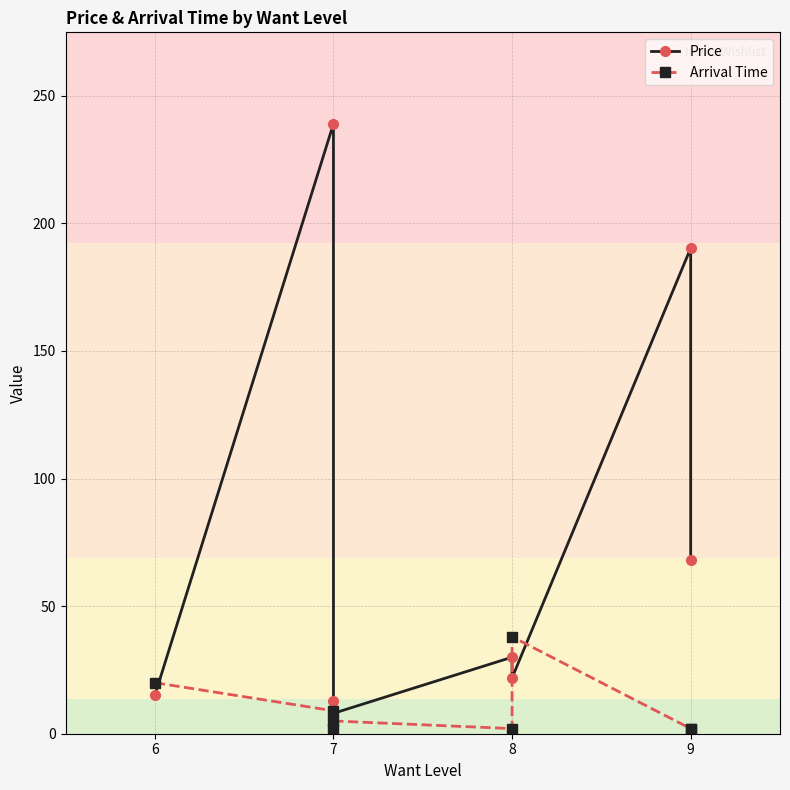

Rank the series by their maximum value, from lowest to highest.

Arrival Time, Price